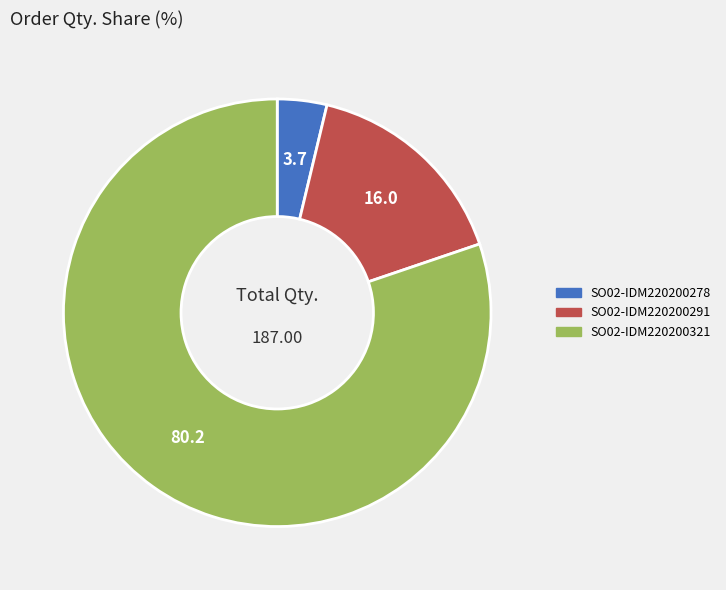

Is SO02-IDM220200321 the majority of the pie?

Yes